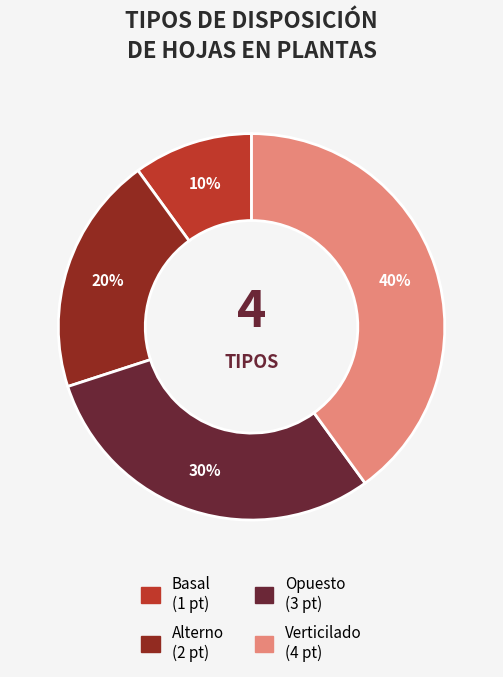

To the nearest percent, what is the combined percentage of Opuesto and Basal?

40%